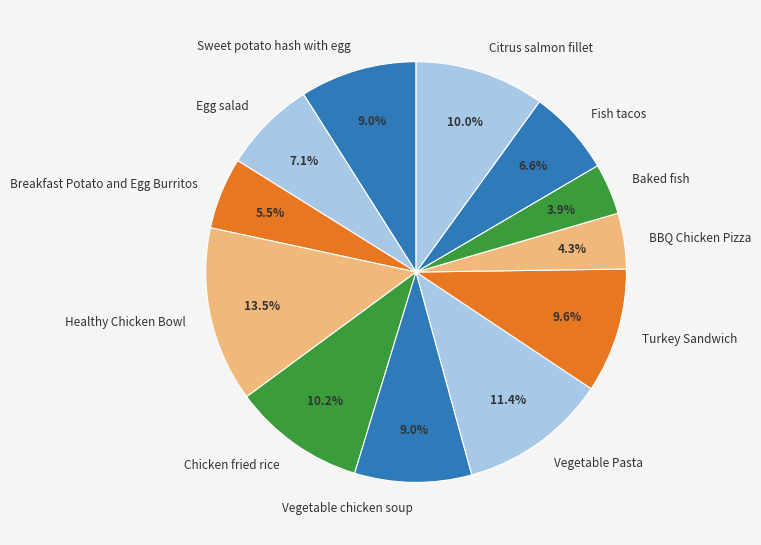

Does BBQ Chicken Pizza represent more than half of the total?

No